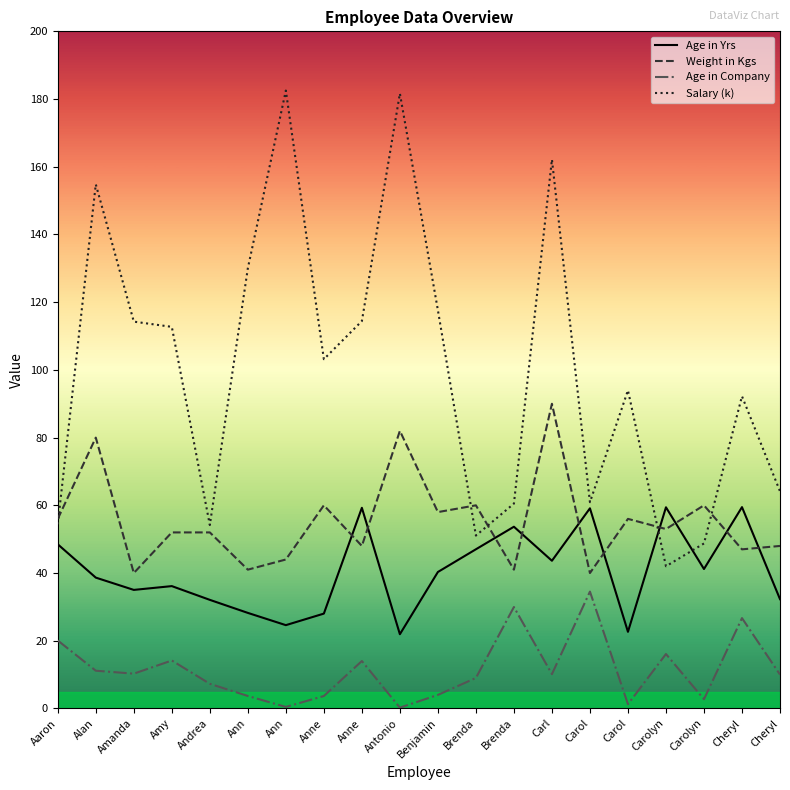

True or false: Salary (k) and Age in Company intersect in this chart.

False